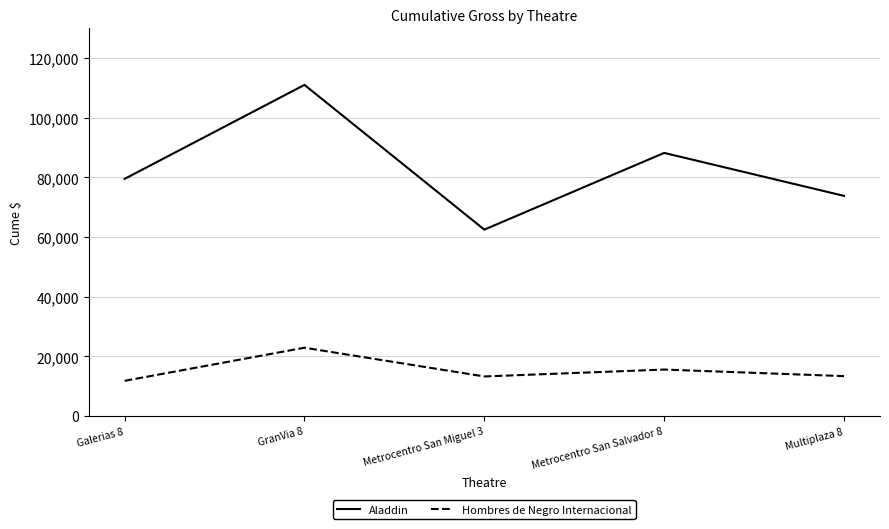

What is the sum of the Aladdin values at Multiplaza 8 and Metrocentro San Miguel 3?

136329.7